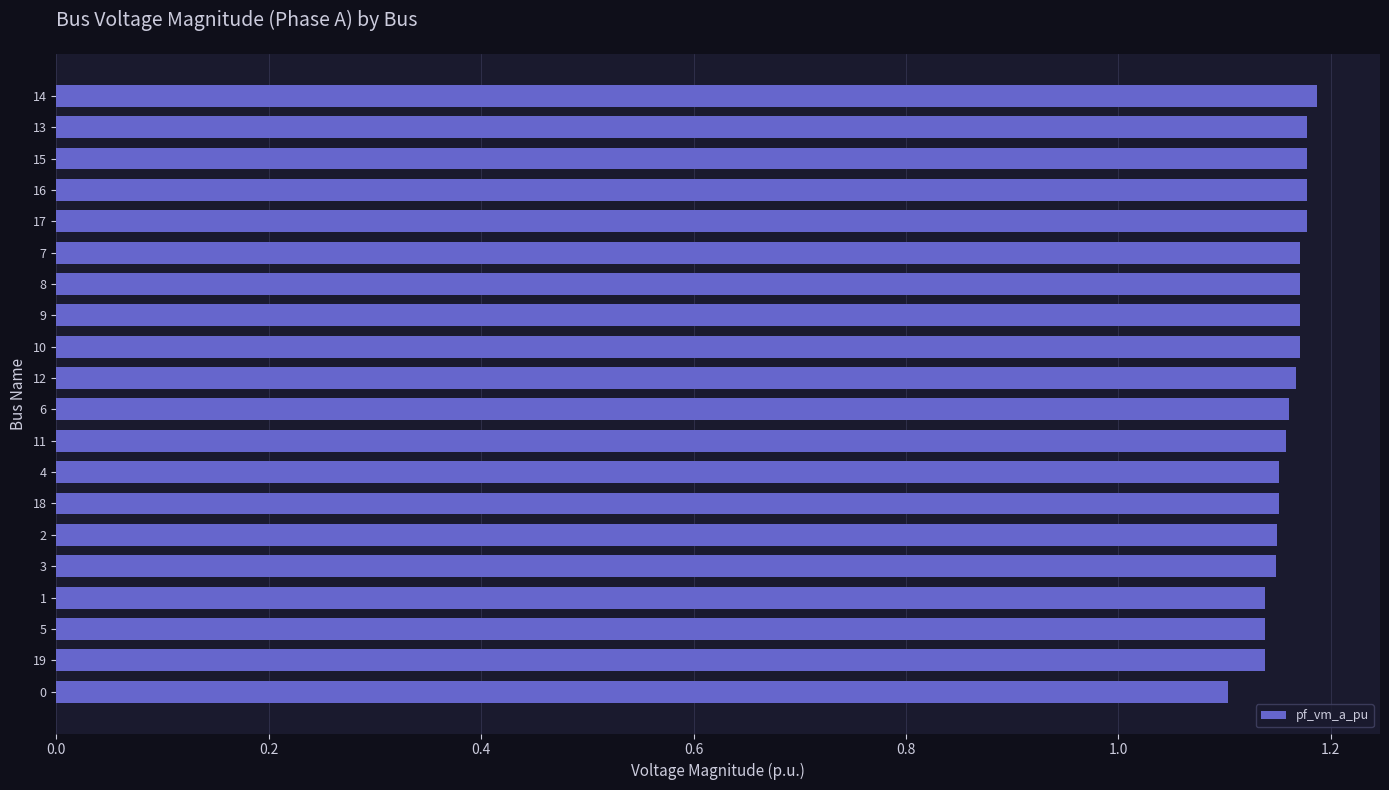

At which category does the chart reach its minimum across all series?

0